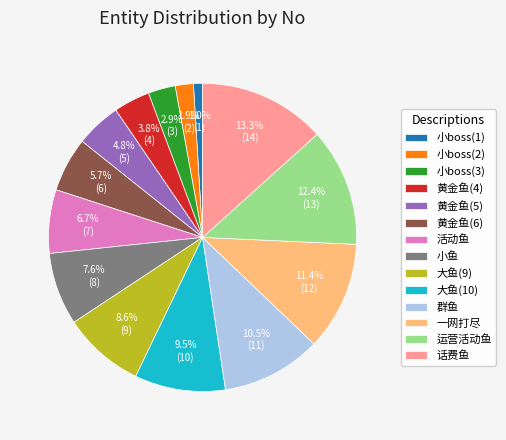

Rank the categories by value from lowest to highest.

小boss(1), 小boss(2), 小boss(3), 黄金鱼(4), 黄金鱼(5), 黄金鱼(6), 活动鱼, 小鱼, 大鱼(9), 大鱼(10), 群鱼, 一网打尽, 运营活动鱼, 话费鱼